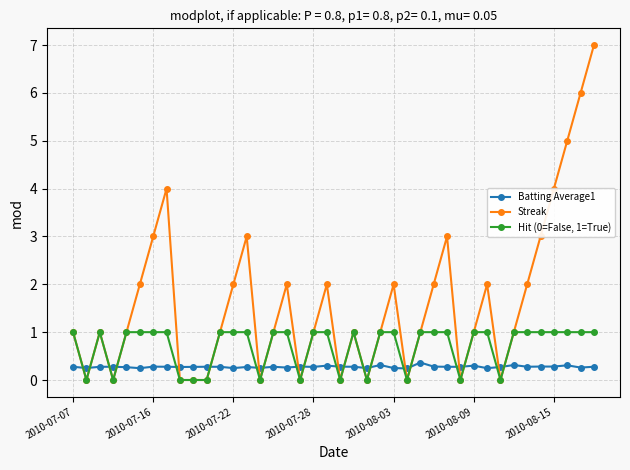

Count the Hit (0=False, 1=True) values in the range 0 to 1.

40